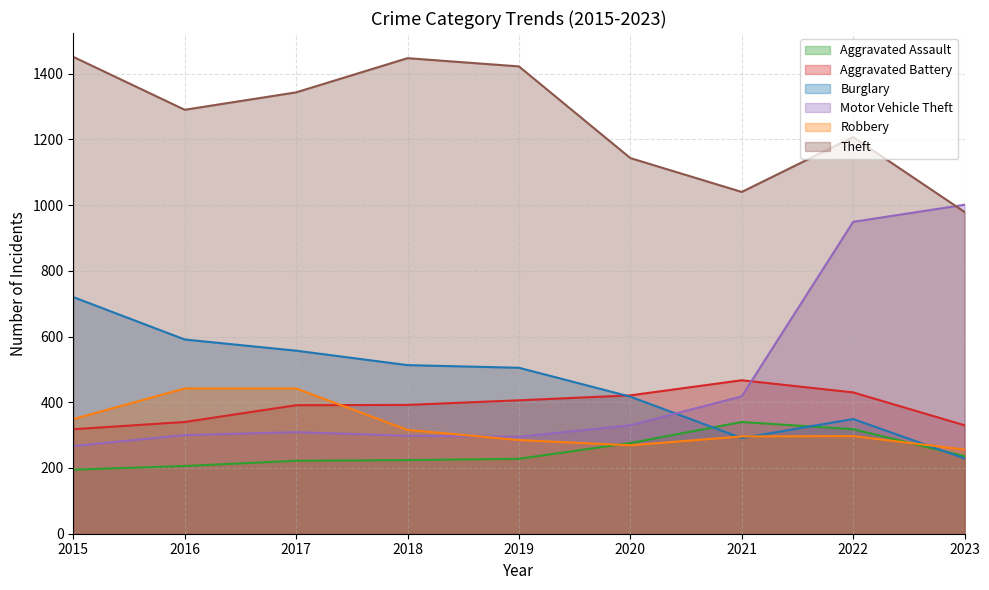

What are all the series names shown in the legend?

Aggravated Assault, Aggravated Battery, Burglary, Motor Vehicle Theft, Robbery, Theft